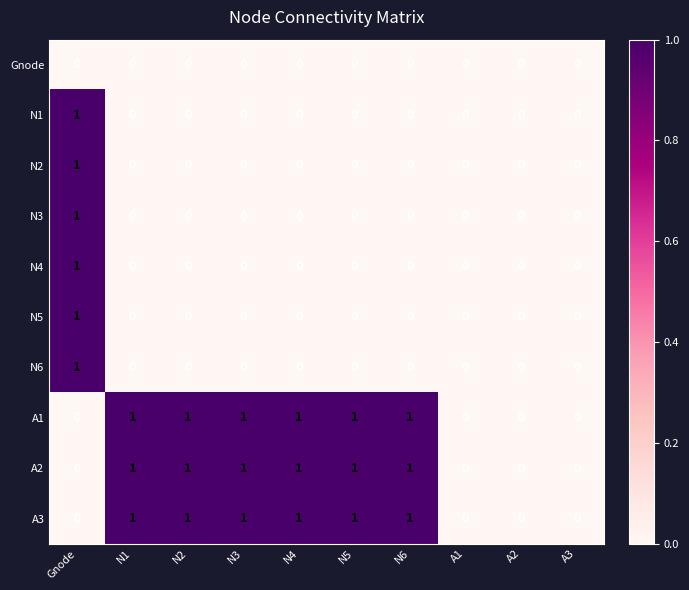

True or false: N2 has a value of 0 at N5.

True